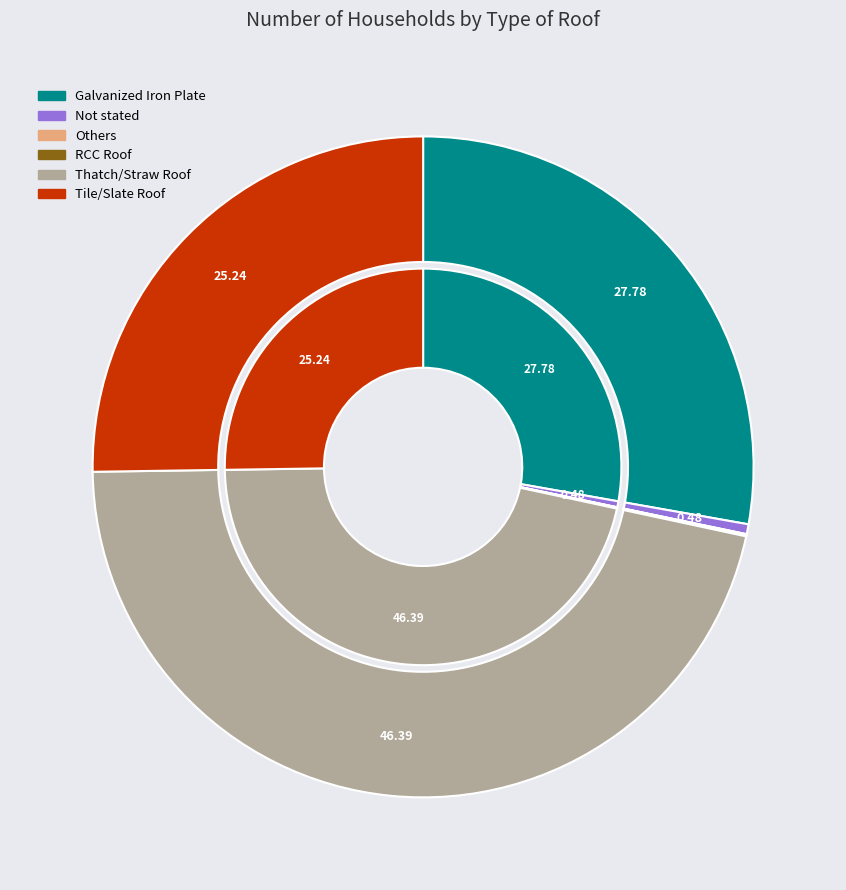

How many slices are in this pie chart?

6